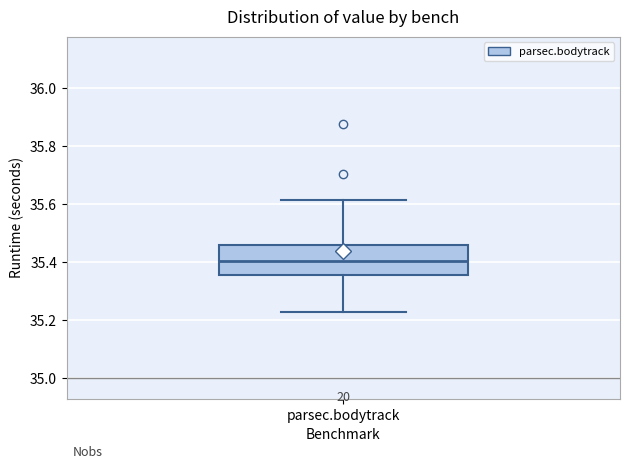

Transcribe this box plot: give where the median line is, the range the box spans, and where the two whiskers end, as read against the y-axis. The values are not printed on the chart, so give them approximately, as read against the axis.

median 35.40, box 35.36 to 35.46, whiskers 35.22 to 35.62